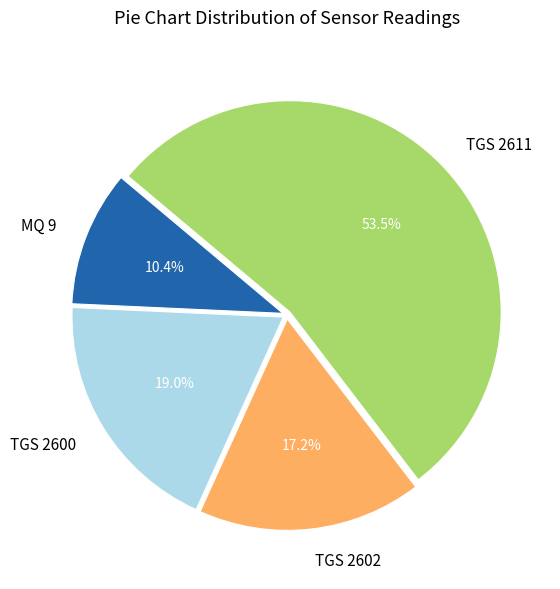

What is the majority slice?

TGS 2611